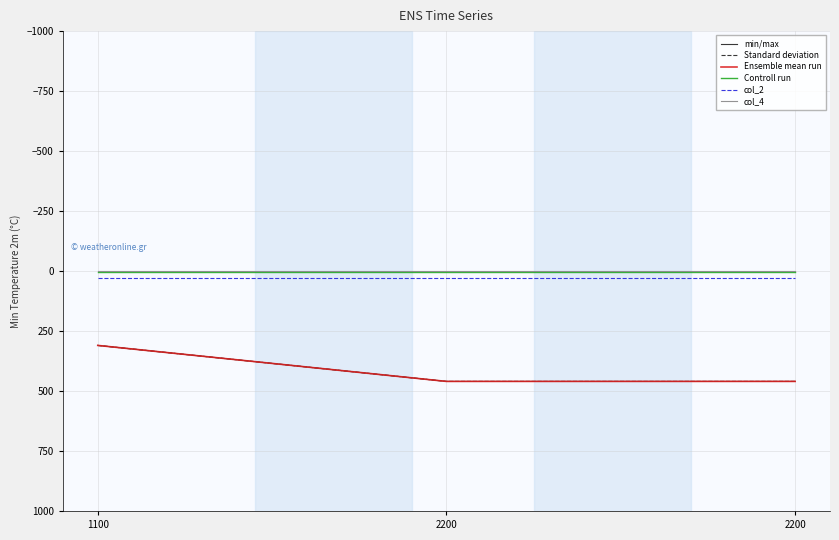

Does the chart have visible grid lines?

Yes